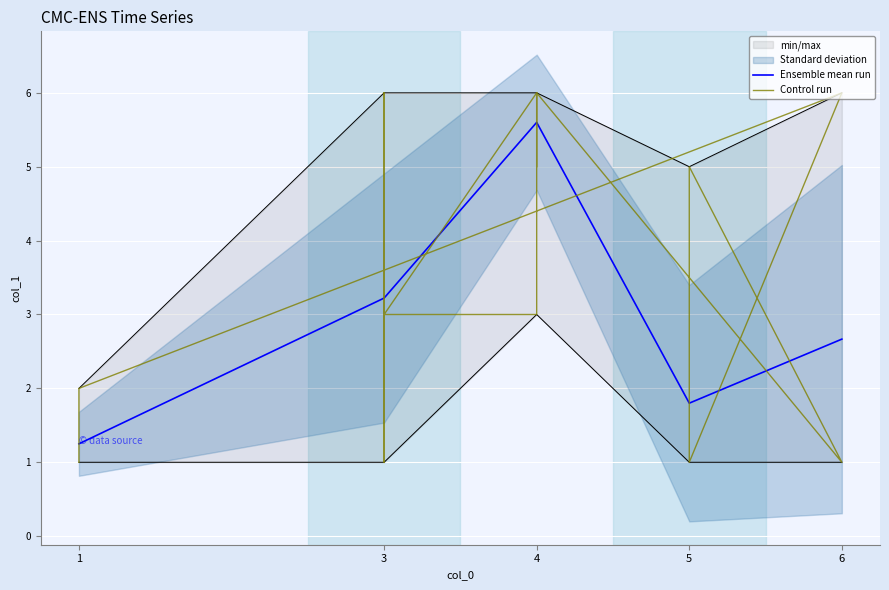

Rank the categories by Ensemble mean run value from highest to lowest.

4, 3, 6, 5, 1